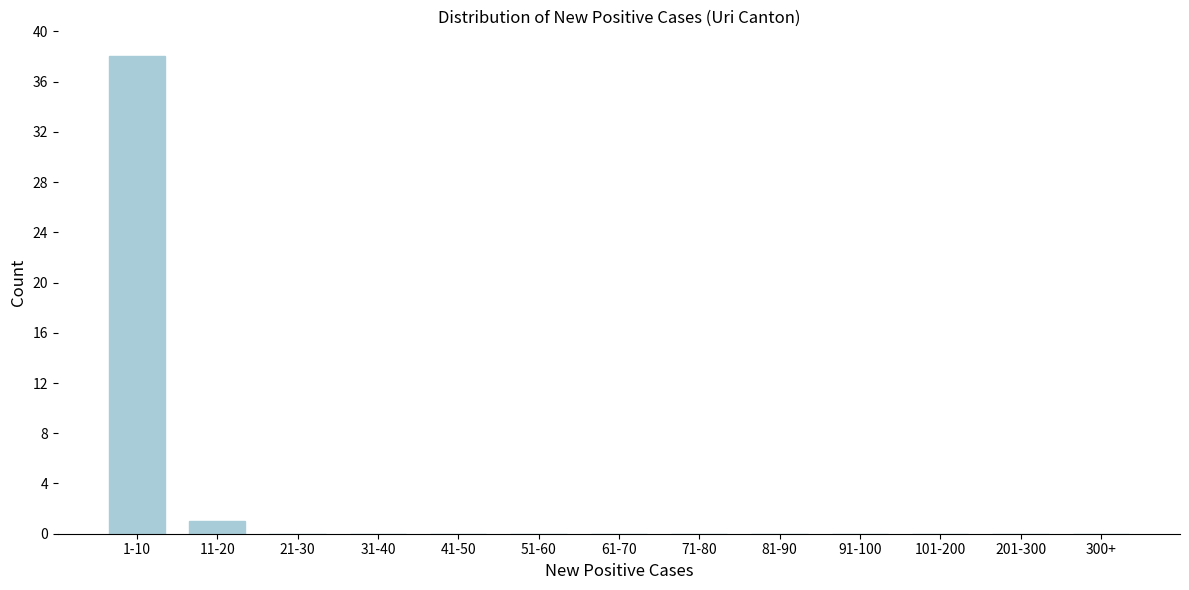

Reading left to right, transcribe all the data shown in this chart.

1-10=38	11-20=1	21-30=0	31-40=0	41-50=0	51-60=0	61-70=0	71-80=0	81-90=0	91-100=0	101-200=0	201-300=0	300+=0